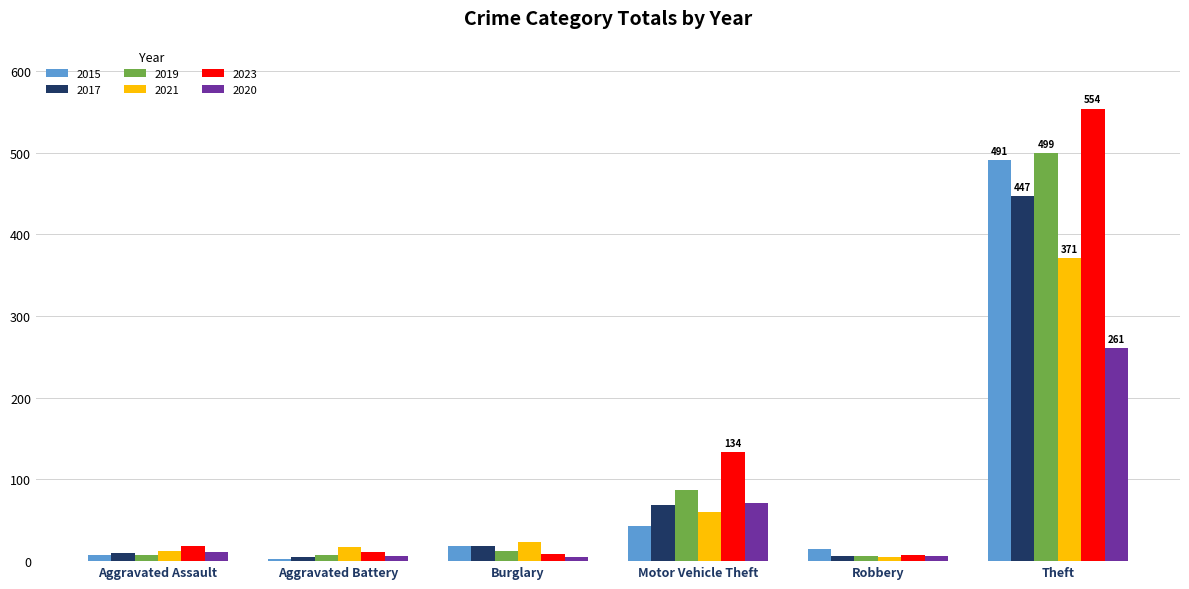

At which label is 2015 closest to 247?

Motor Vehicle Theft